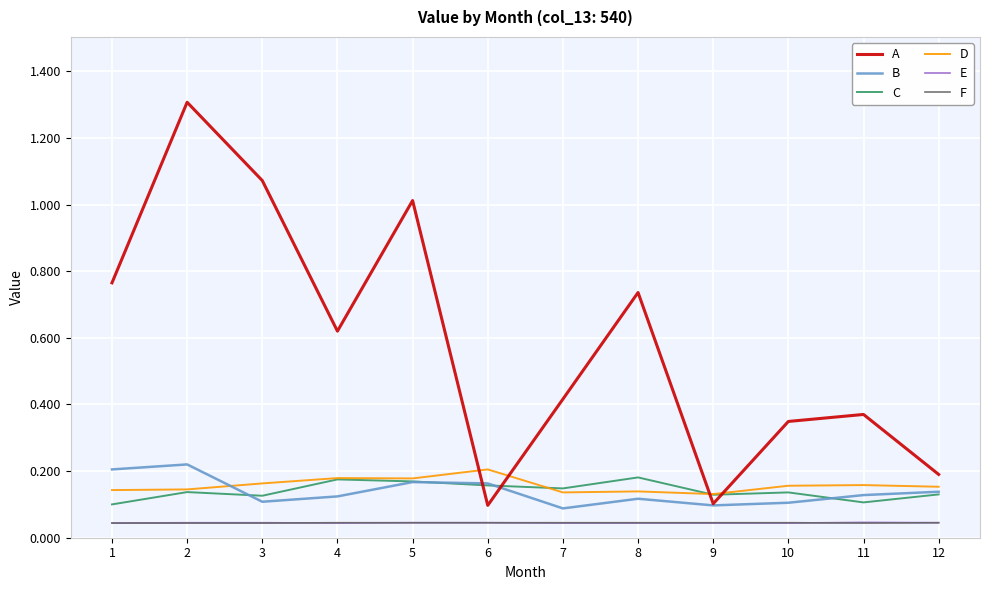

True or false: A and E cross at least once.

False